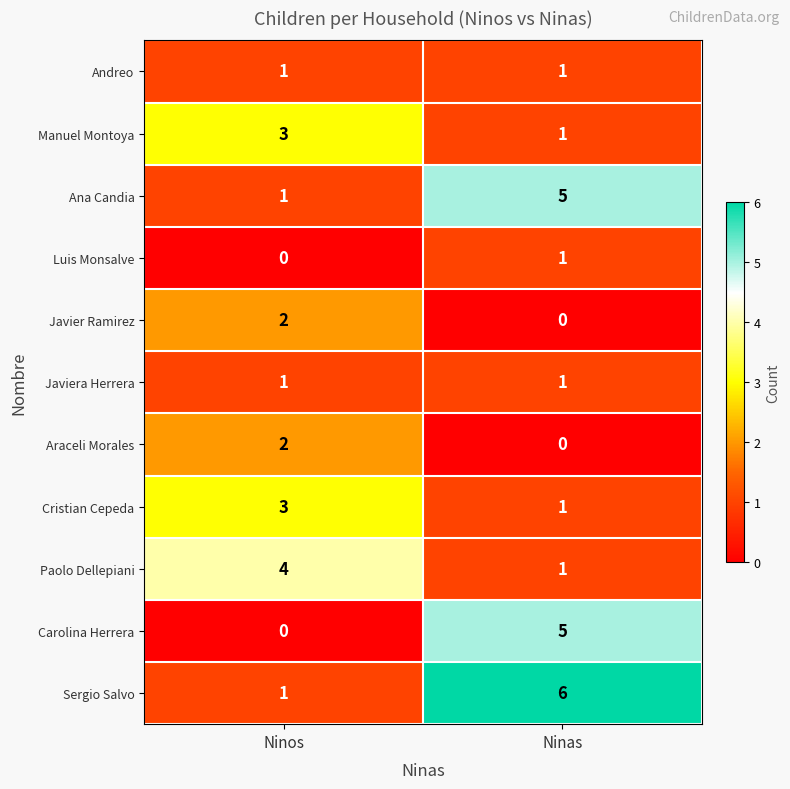

Reading left to right, transcribe all the data shown in this chart.

Andreo: 1	1
Manuel Montoya: 3	1
Ana Candia: 1	5
Luis Monsalve: 0	1
Javier Ramirez: 2	0
Javiera Herrera: 1	1
Araceli Morales: 2	0
Cristian Cepeda: 3	1
Paolo Dellepiani: 4	1
Carolina Herrera: 0	5
Sergio Salvo: 1	6